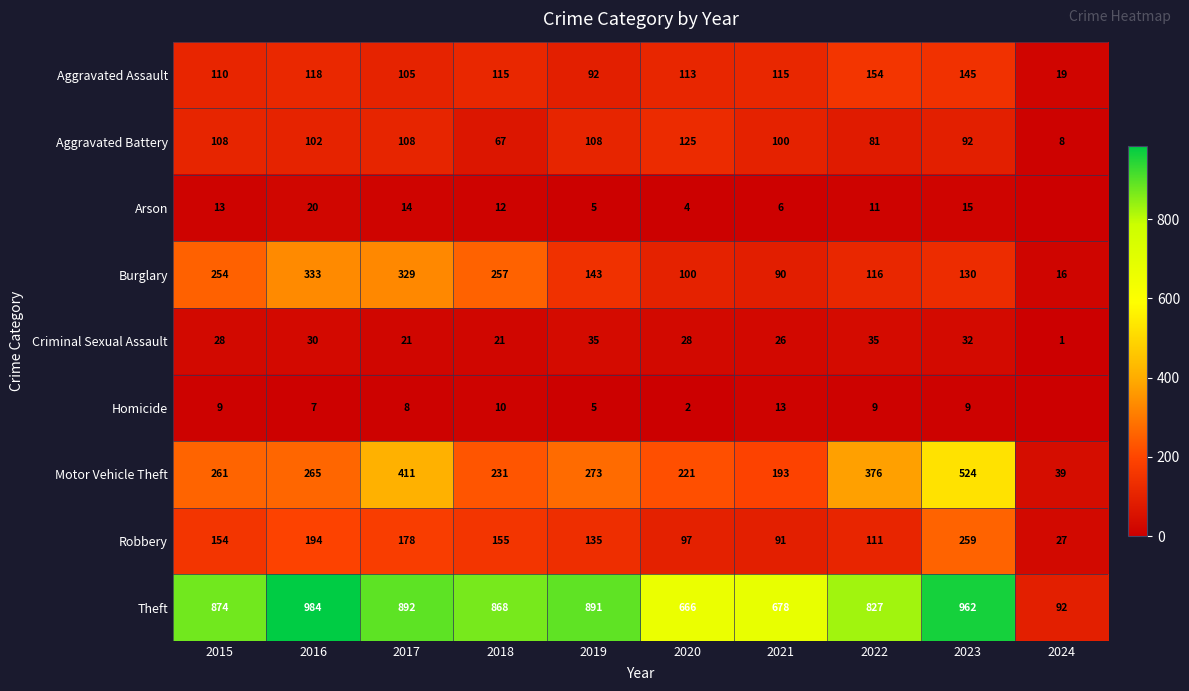

Which category has the lowest value in the Aggravated Assault series?

2024